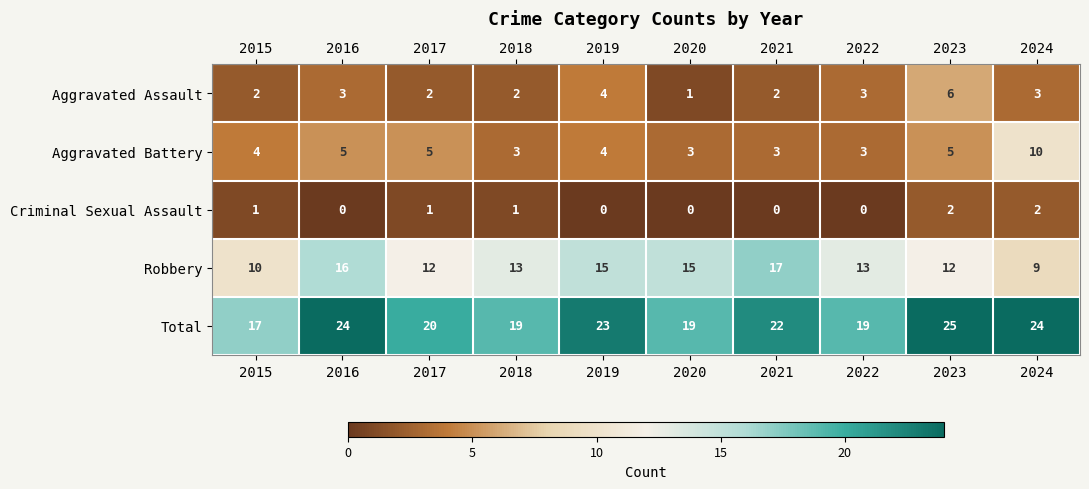

The Total series shows 8 at 2022. True or false?

False